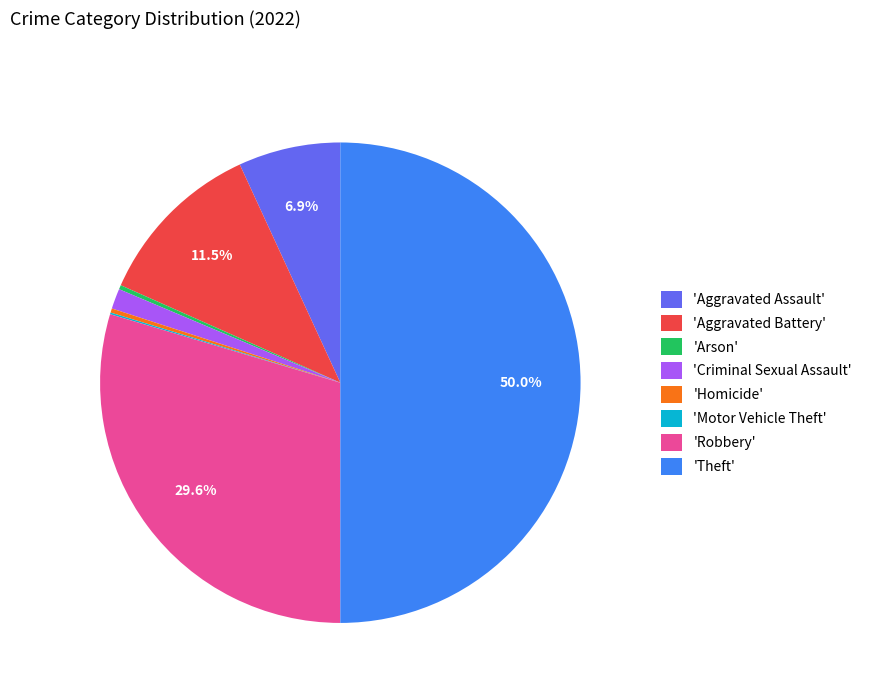

What is the total percentage of 'Aggravated Assault' and 'Aggravated Battery'?

18.4%